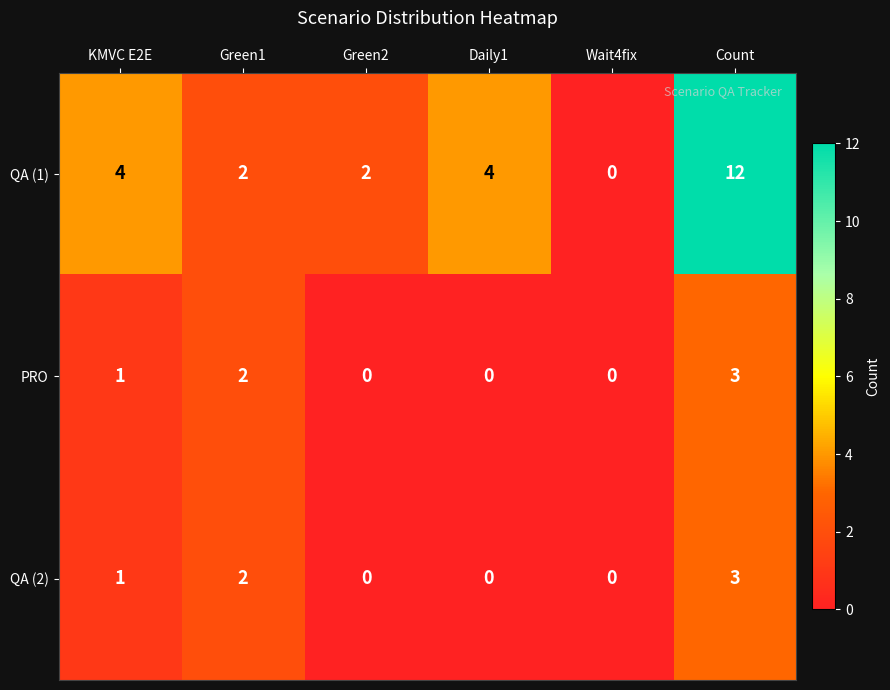

What is the difference between the maximum and minimum values in the PRO series?

3